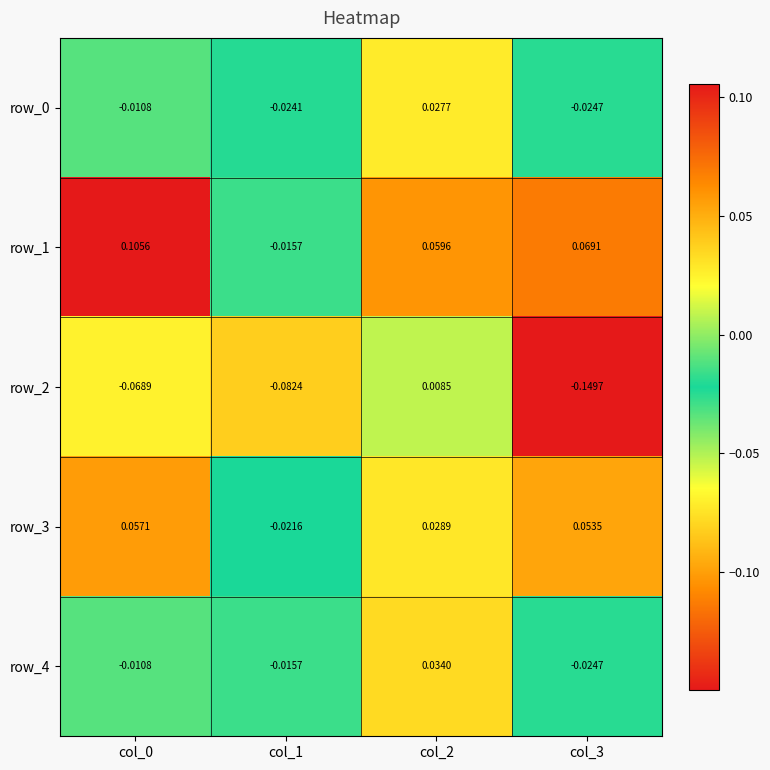

Is the value of row_2 at col_2 greater than the value of row_4 at col_3?

Yes